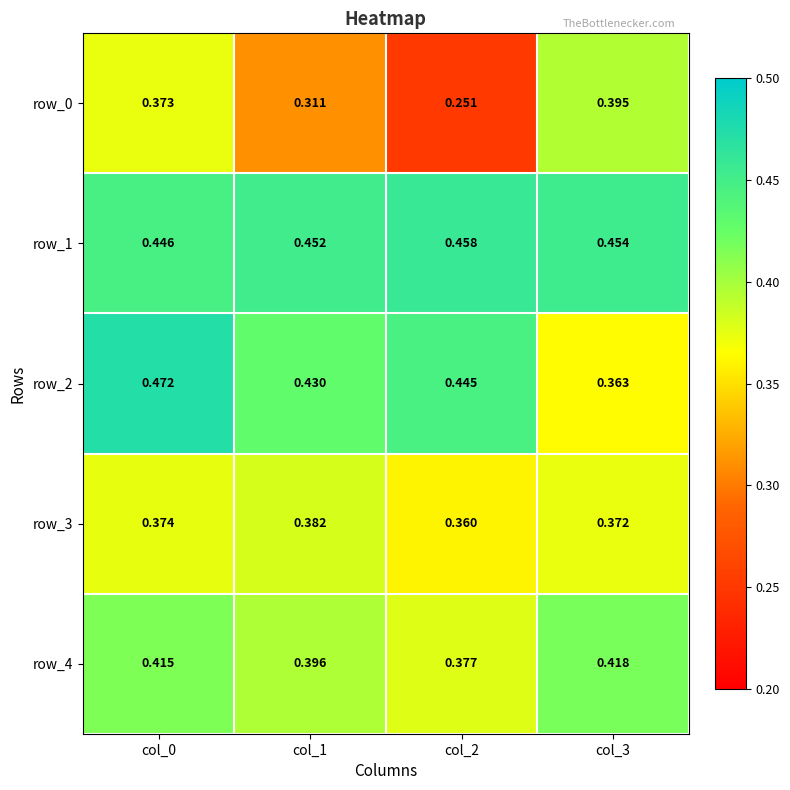

Is the value of row_0 at col_2 greater than the value of row_4 at col_0?

No